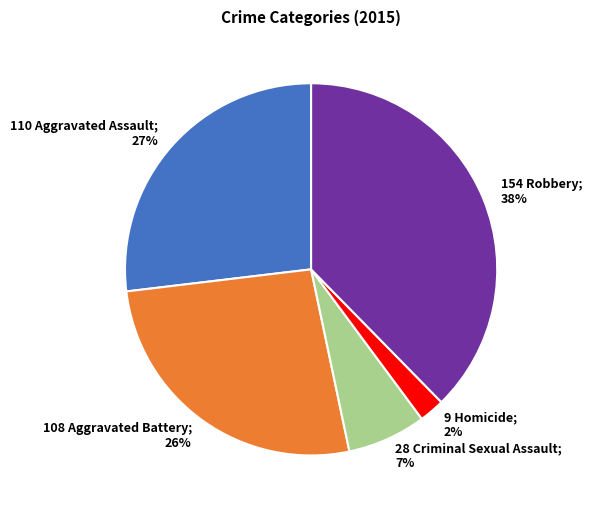

What is the ratio of the value at 28 Criminal Sexual Assault; 7% to the value at 108 Aggravated Battery; 26%?

0.3